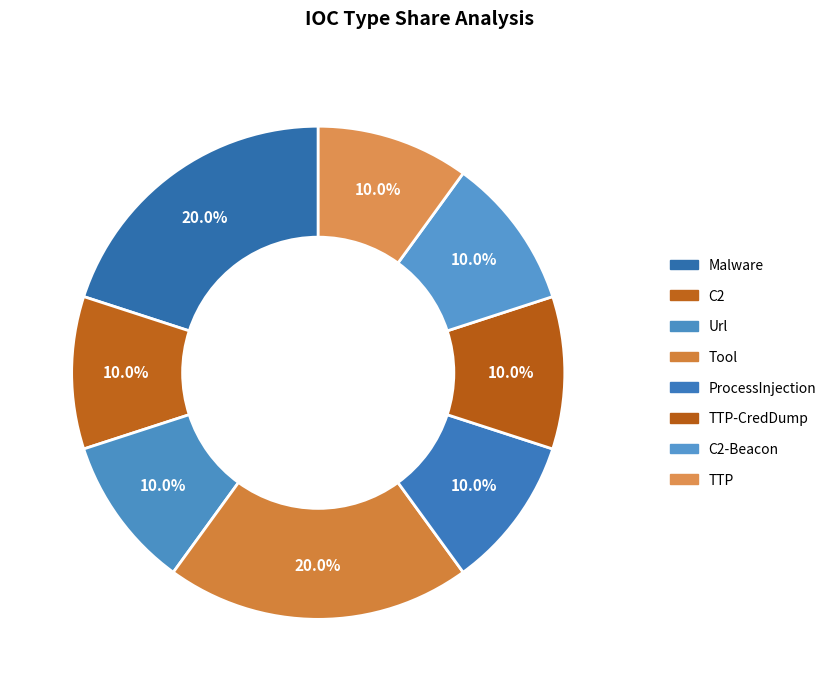

How many segments does this pie chart have?

8